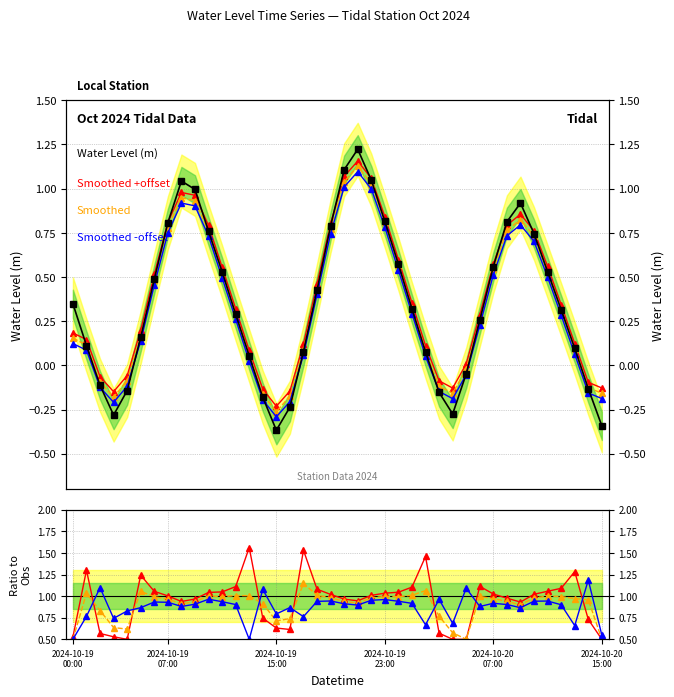

List the labels in order of value, smallest first.

2024-10-19 15:00, 2024-10-20 15:00, 2024-10-19 03:00, 2024-10-20 04:00, 2024-10-19 16:00, 2024-10-19 14:00, 2024-10-20 03:00, 2024-10-19 04:00, 2024-10-20 14:00, 2024-10-19 02:00, 2024-10-20 05:00, 2024-10-19 13:00, 2024-10-20 02:00, 2024-10-19 17:00, 2024-10-20 13:00, 2024-10-19 01:00, 2024-10-19 05:00, 2024-10-20 06:00, 2024-10-19 12:00, 2024-10-20 12:00, 2024-10-20 01:00, 2024-10-19 00:00, 2024-10-19 18:00, 2024-10-19 06:00, 2024-10-19 11:00, 2024-10-20 11:00, 2024-10-20 07:00, 2024-10-20 00:00, 2024-10-20 10:00, 2024-10-19 10:00, 2024-10-19 19:00, 2024-10-19 07:00, 2024-10-20 08:00, 2024-10-19 23:00, 2024-10-20 09:00, 2024-10-19 09:00, 2024-10-19 08:00, 2024-10-19 22:00, 2024-10-19 20:00, 2024-10-19 21:00